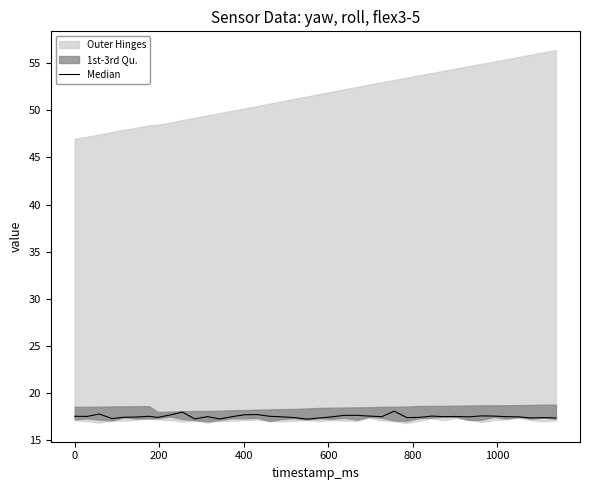

How many interior local valleys (lower than both neighbors) does the data have?

11